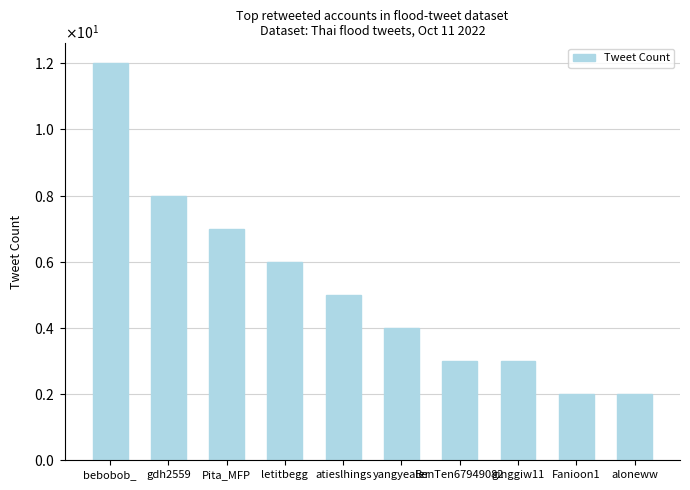

Reading left to right, extract all data points from this chart.

bebobob_=12	gdh2559=8	Pita_MFP=7	letitbegg=6	atieslhings=5	yangyealer=4	BenTen67949082=3	ginggiw11=3	Fanioon1=2	aloneww=2